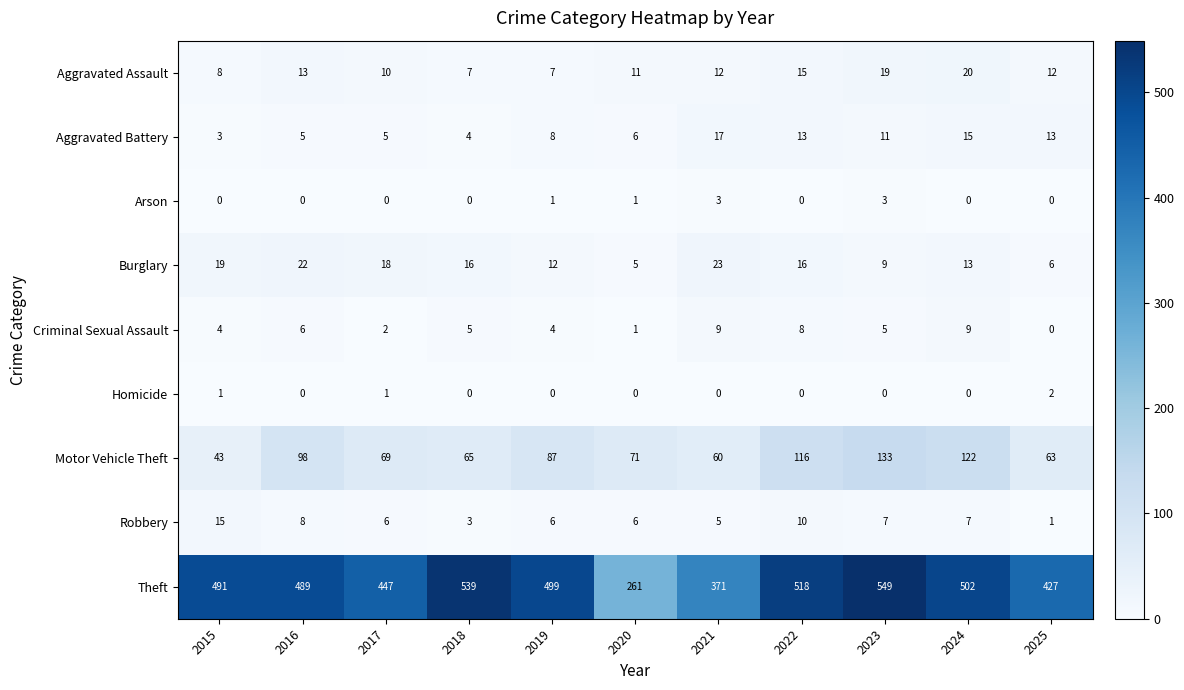

What is the maximum value shown in the chart?

549